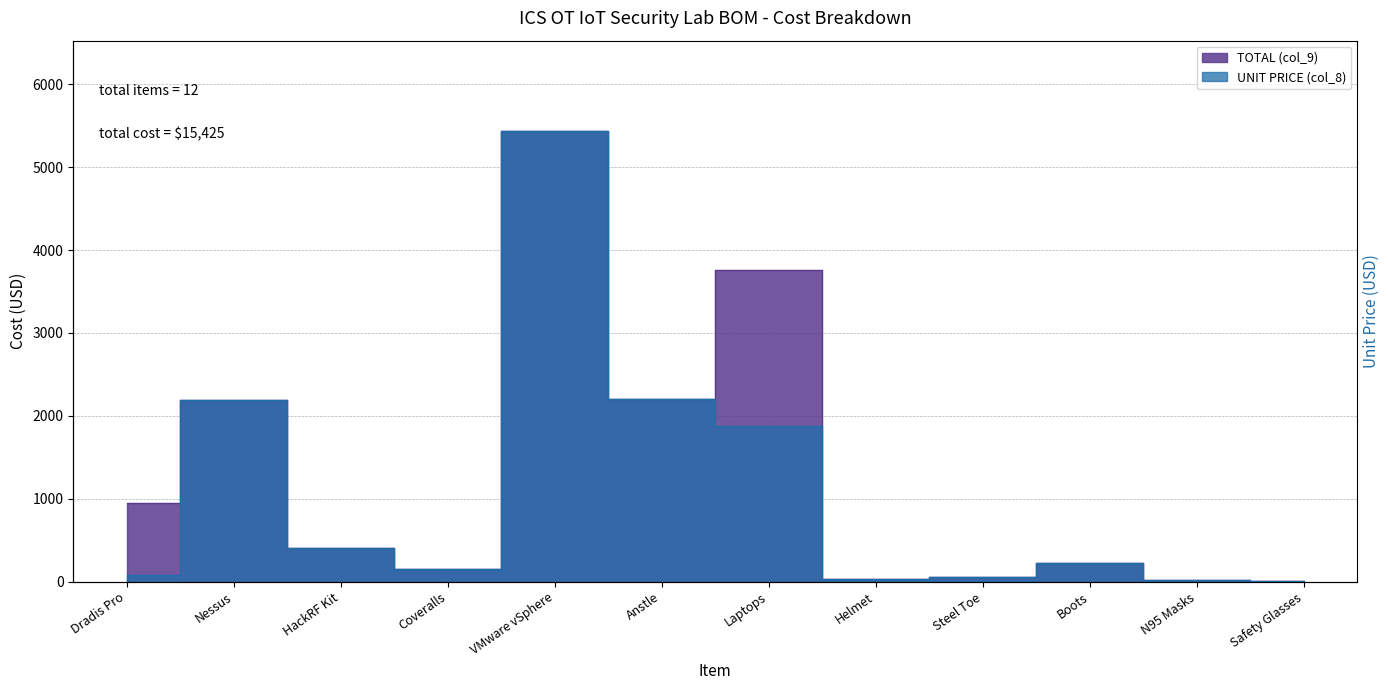

At how many categories does at least one series exceed 2737?

2